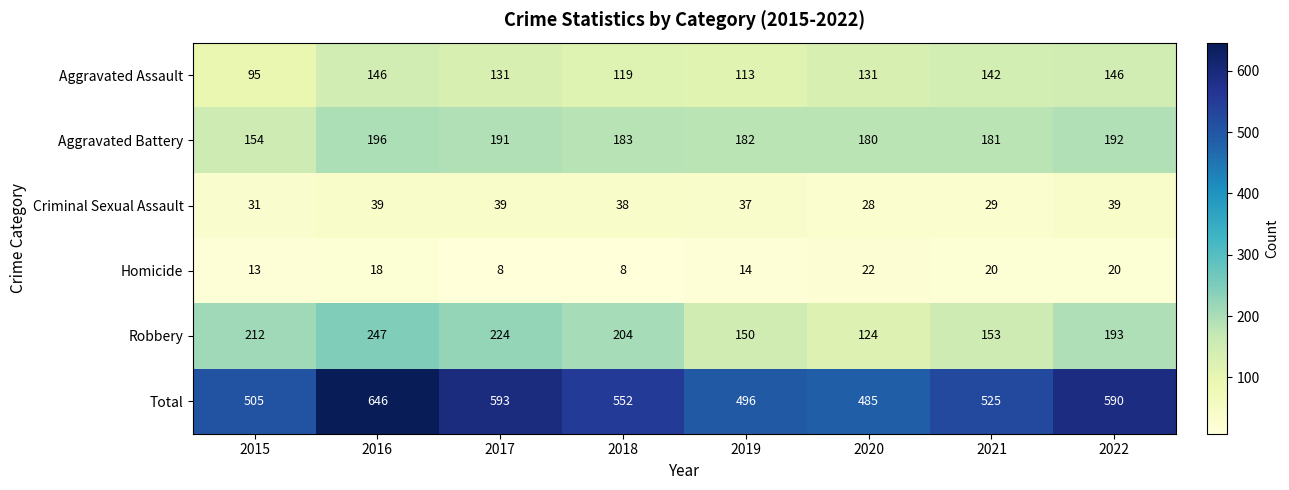

What is the total value across all series at 2018?

1104